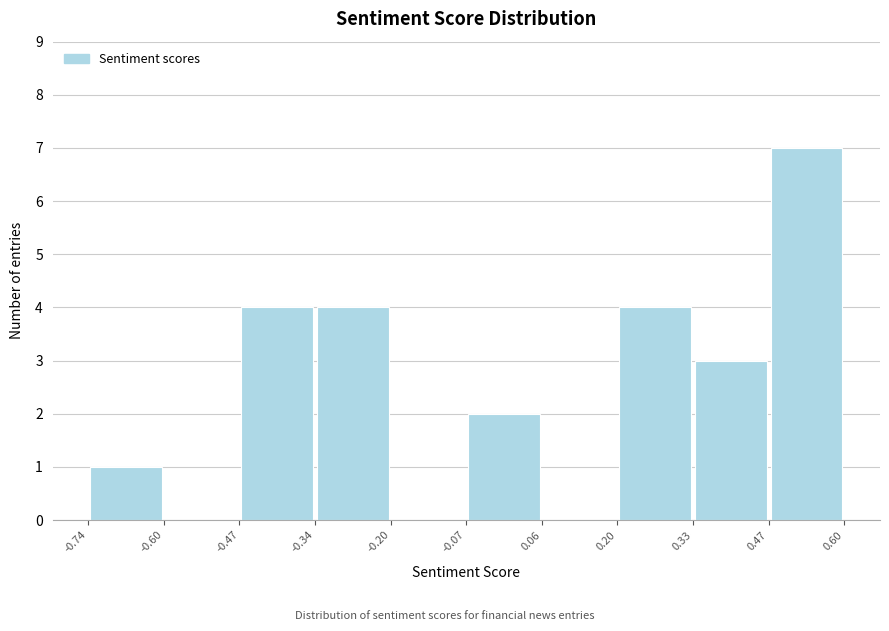

How tall is the bar that spans 0.33 to 0.47 on the x-axis? The values are not printed on the chart, so give them approximately, as read against the axis.

3